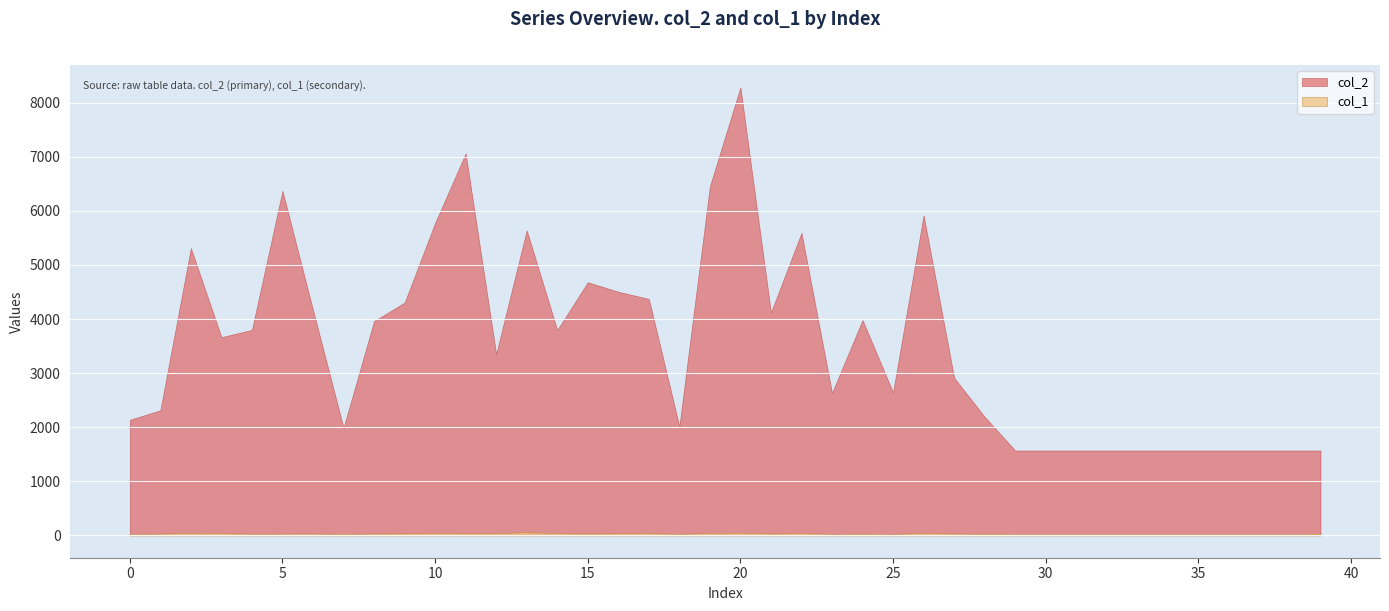

Is it true that col_1 equals 25 at 22?

False